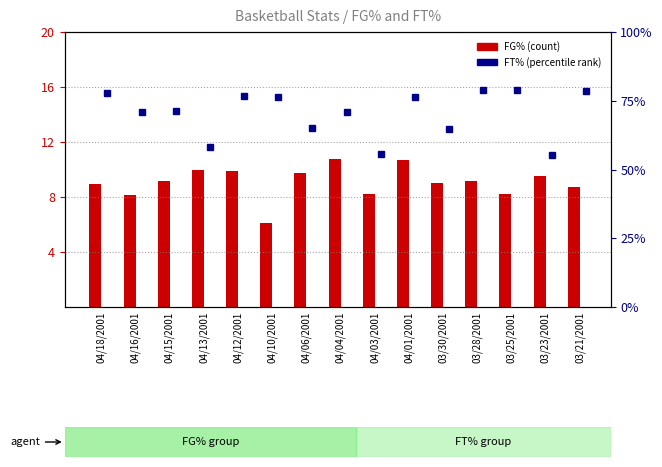

What is the sum of the FG% values at 04/16/2001 and 04/01/2001?

18.8